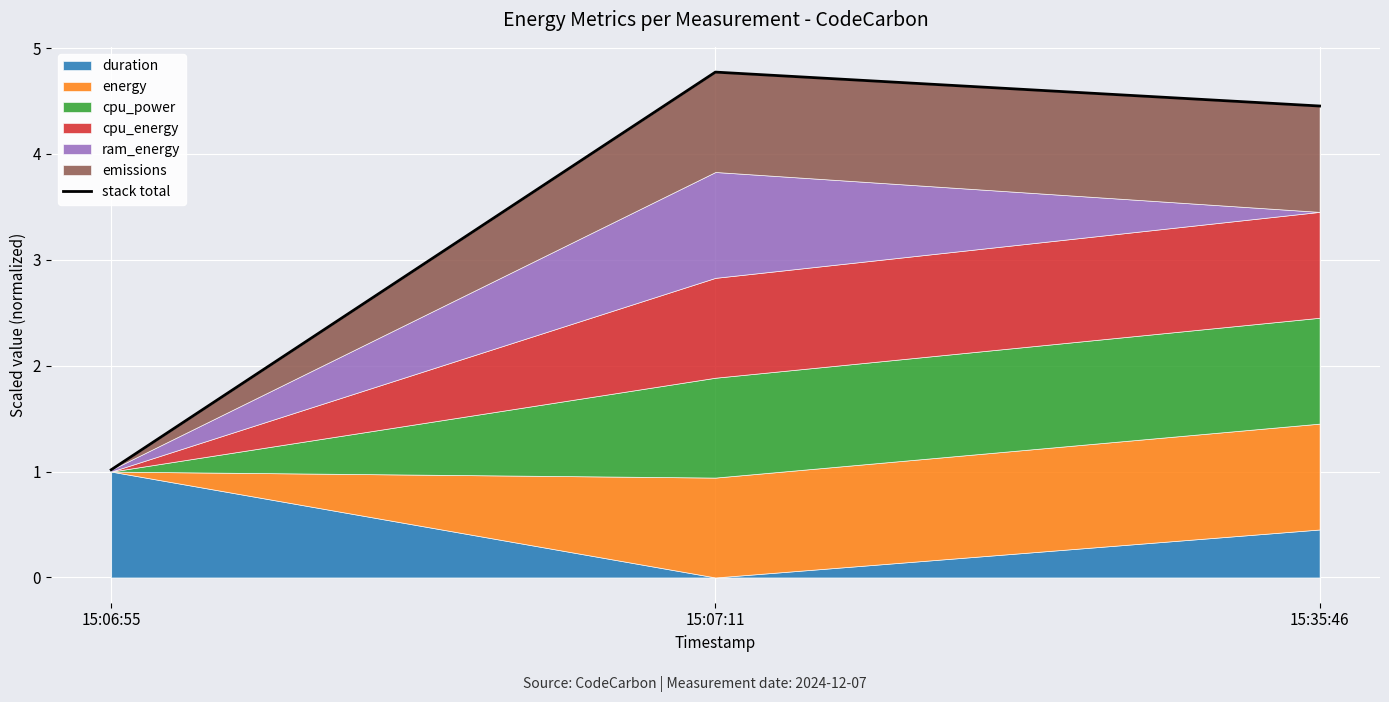

What is the greatest value displayed?

4.8